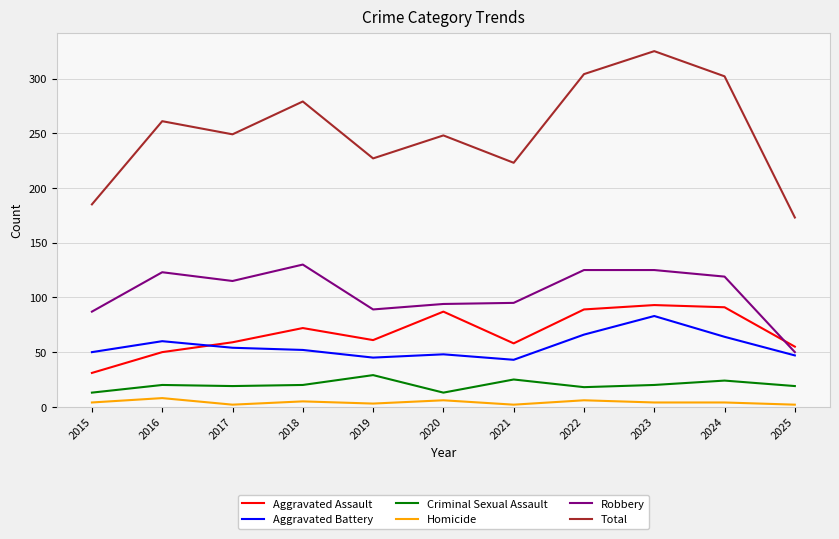

What is the difference between the Homicide values at 2018 and 2022?

1